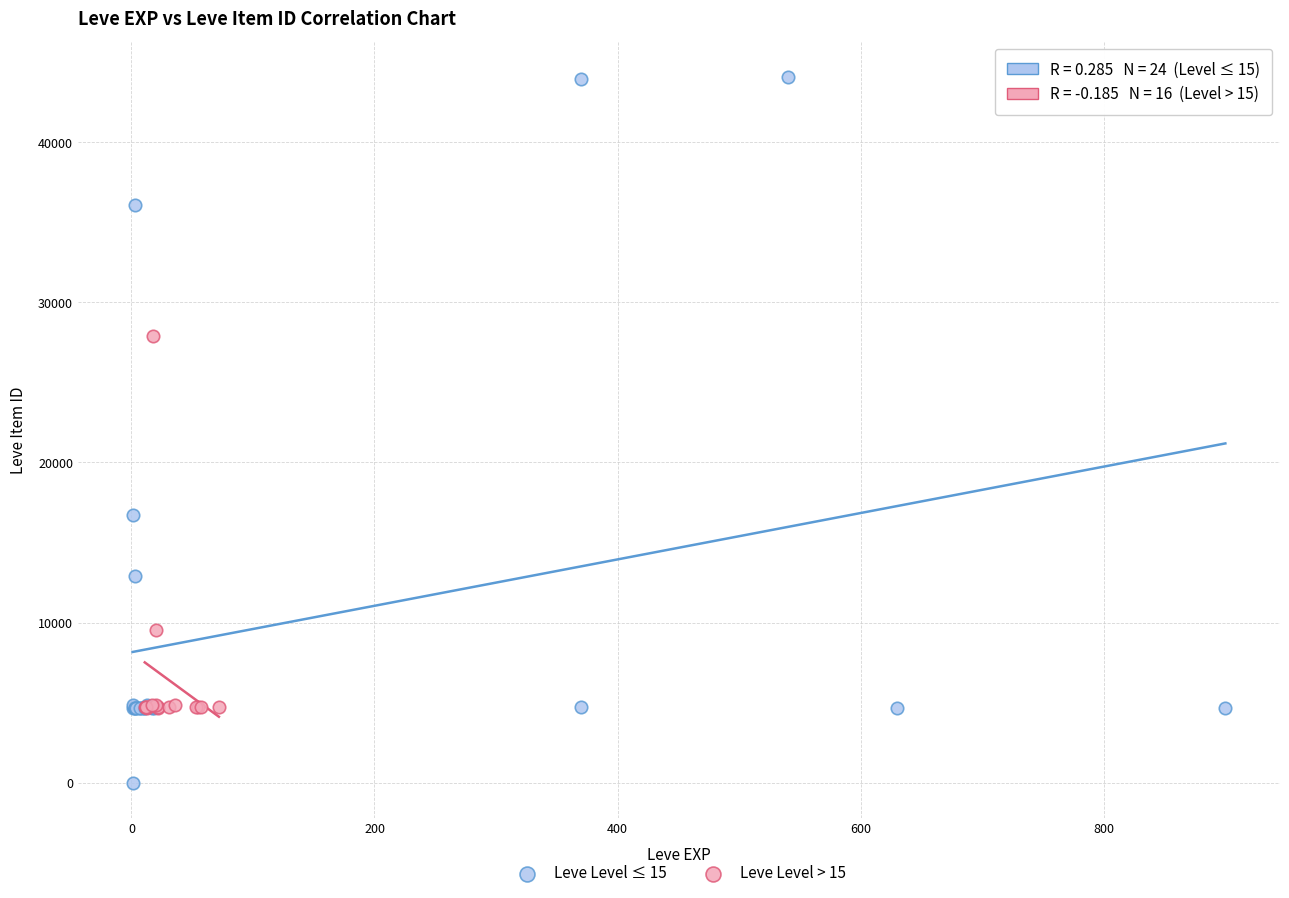

Which series reaches the maximum Y coordinate?

Leve Level ≤ 15